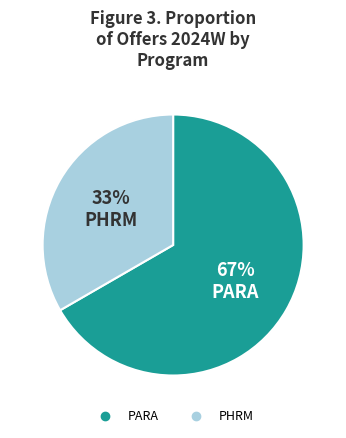

Is PHRM the majority of the pie?

No